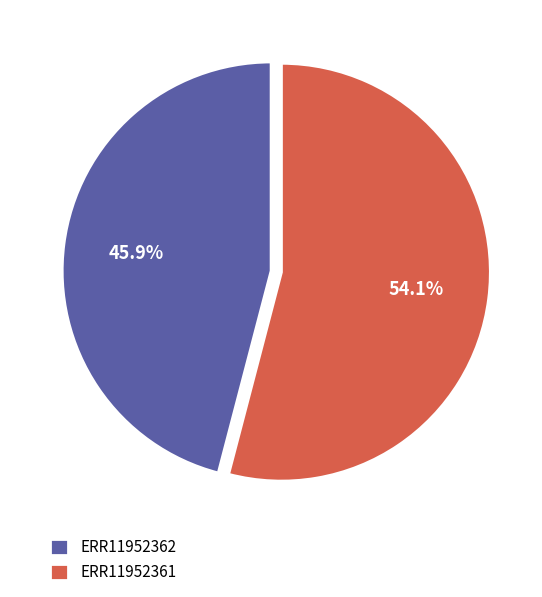

Which category accounts for the majority?

ERR11952361